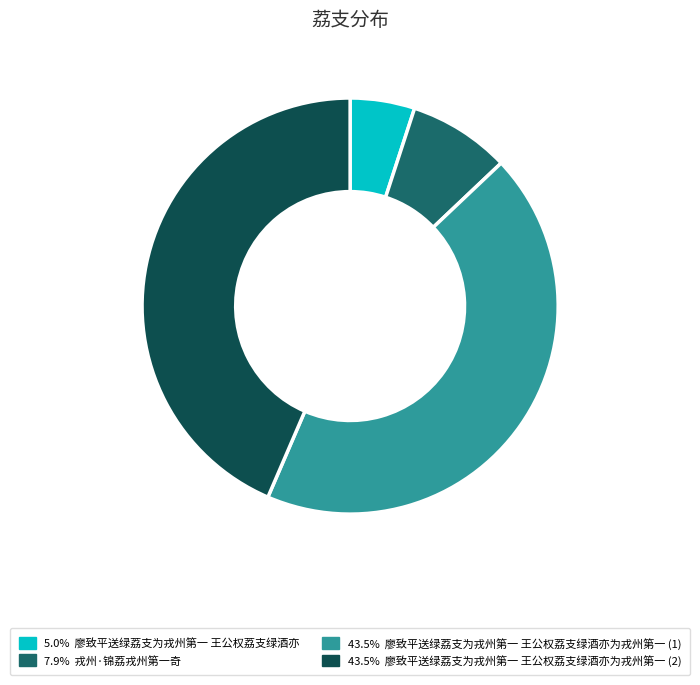

Does any single category account for the majority?

No